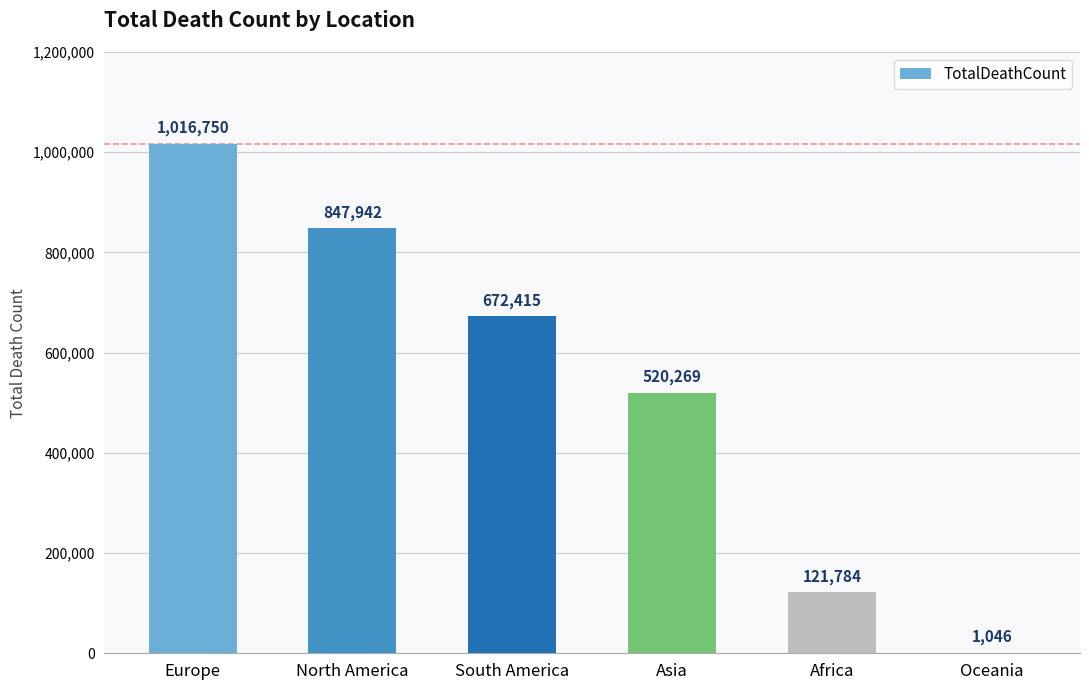

What is the sum of all values?

3180206